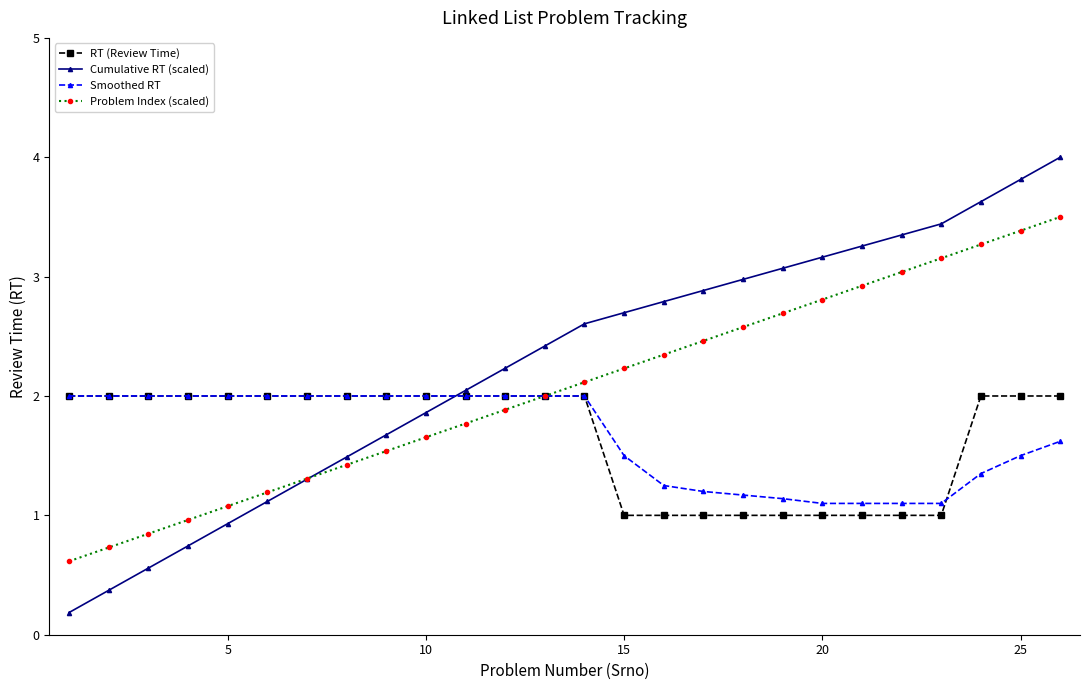

How many lines are shown in the chart?

4